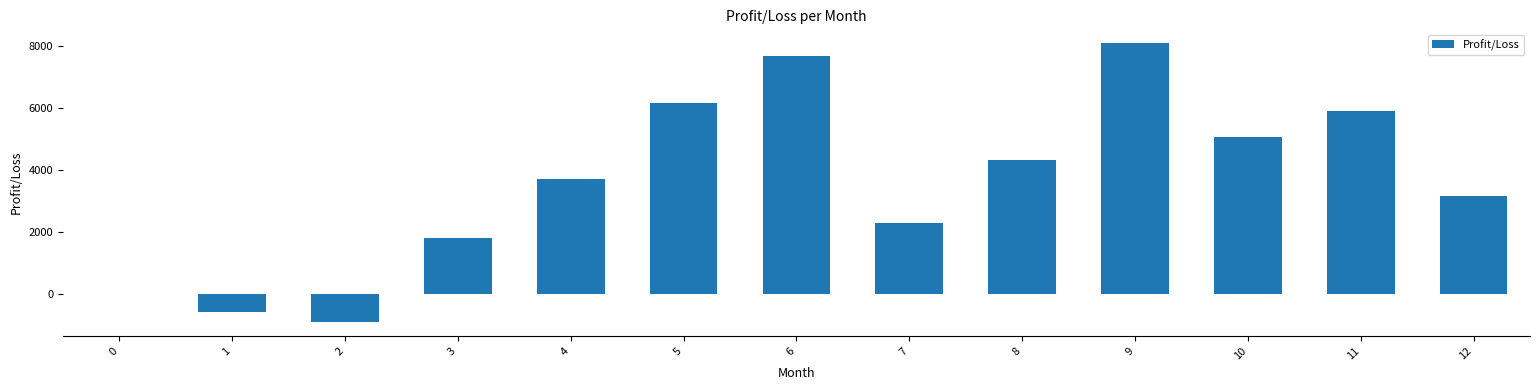

Where is the data nearest to the value 3604?

4